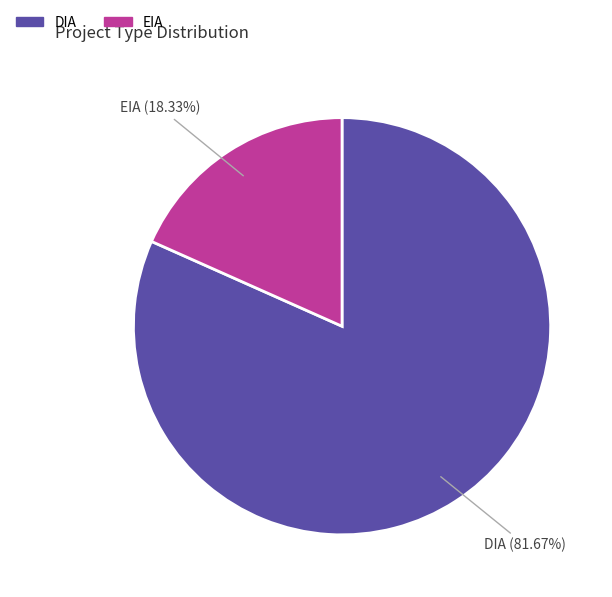

Is there any slice that represents more than half of the pie?

Yes